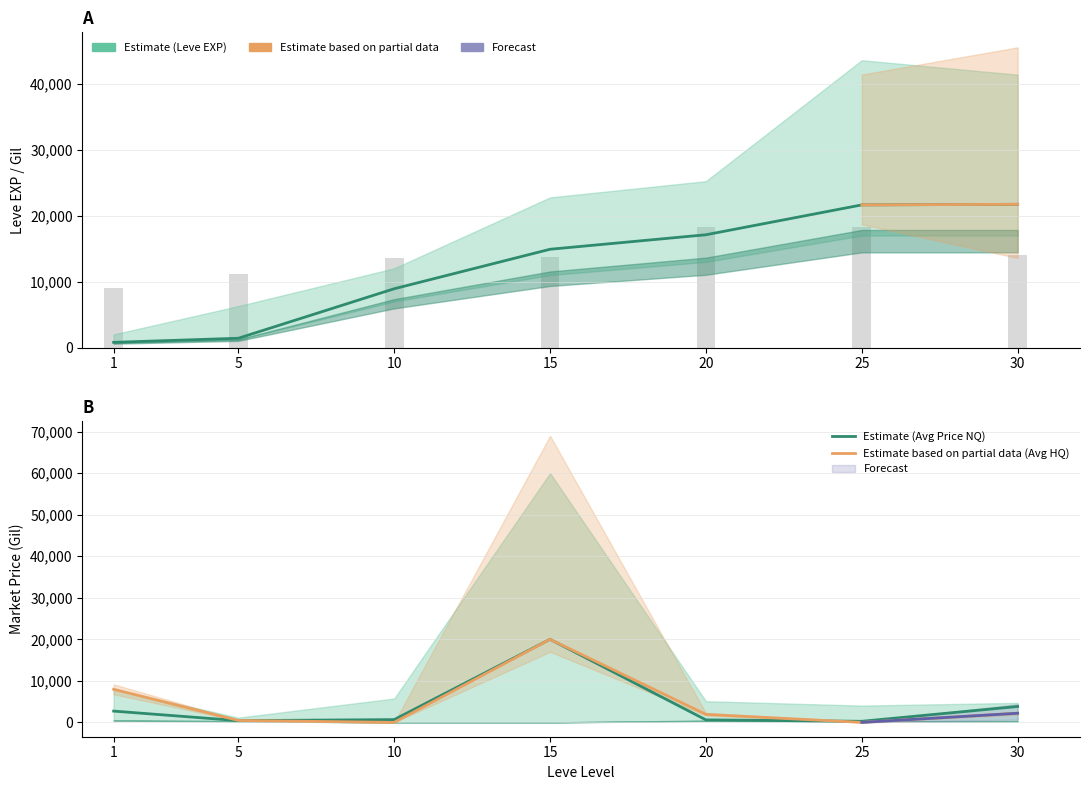

At how many categories does at least one series exceed 9801?

6